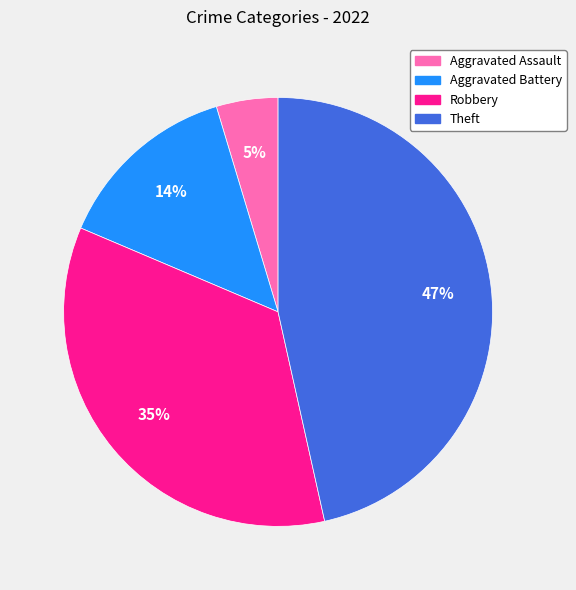

Do Aggravated Assault and Theft together represent more than half of the pie?

Yes